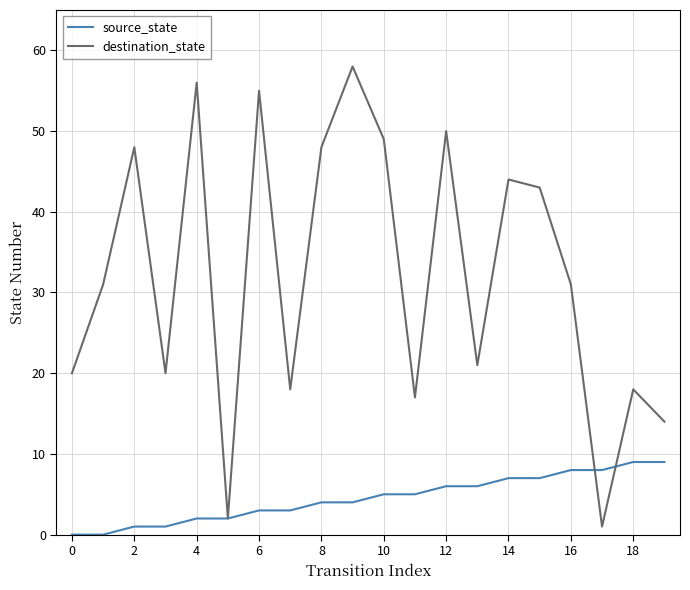

What is the greatest value displayed?

58